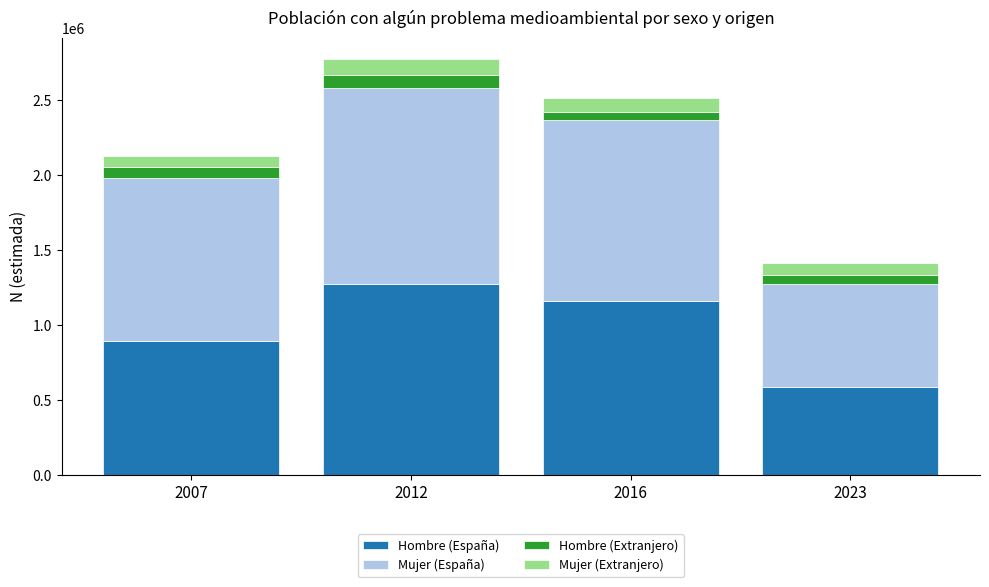

Count the Hombre (España) values in the range 893259 to 1272394.

3